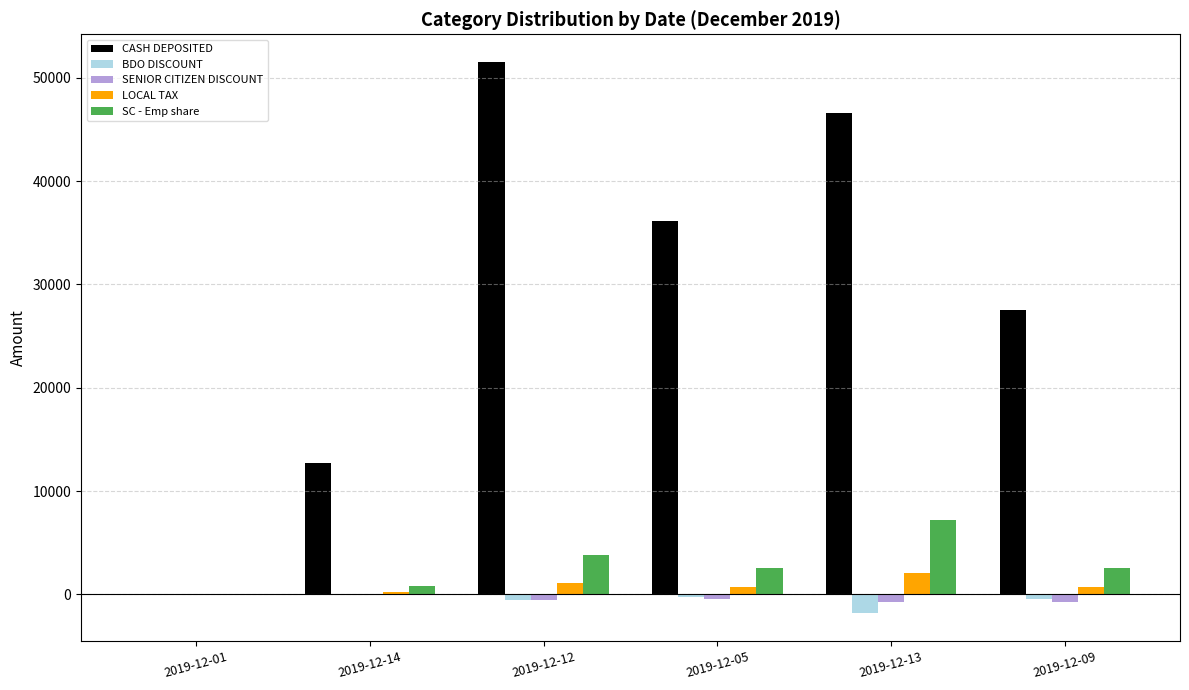

Read the CASH DEPOSITED value at 2019-12-05.

36135.0